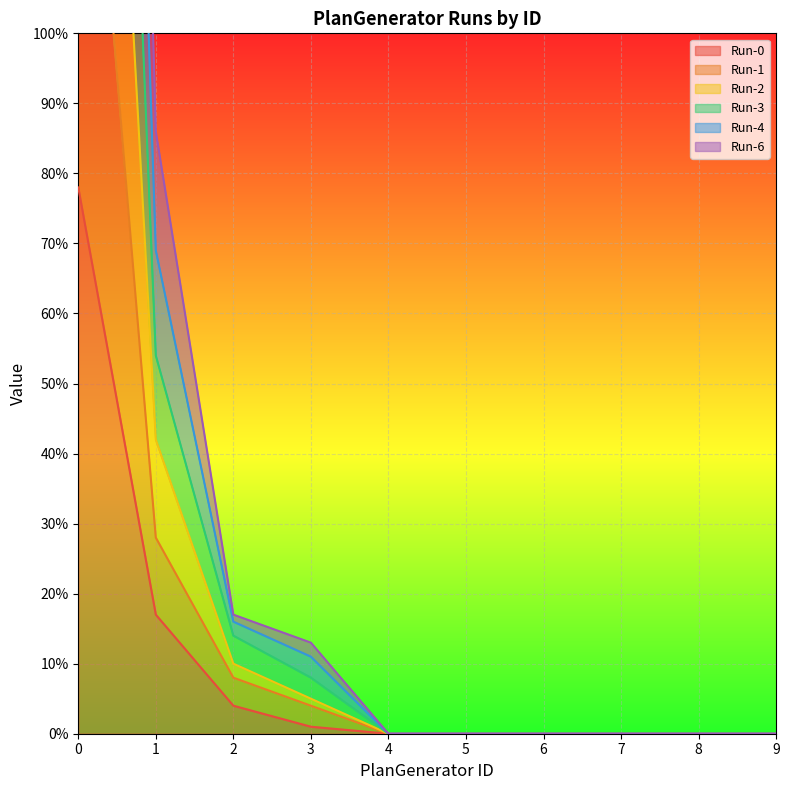

Is it true that Run-0 equals 0 at 8?

True